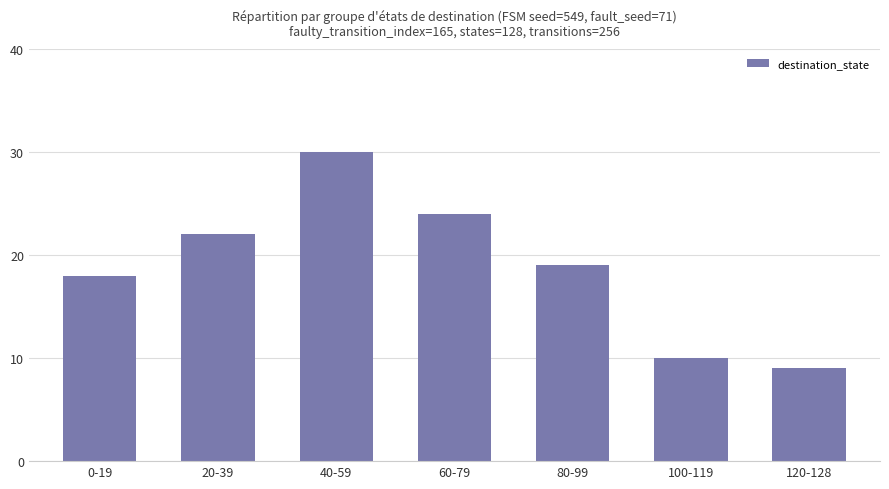

The chart shows a value of 22 at 20-39. True or false?

True